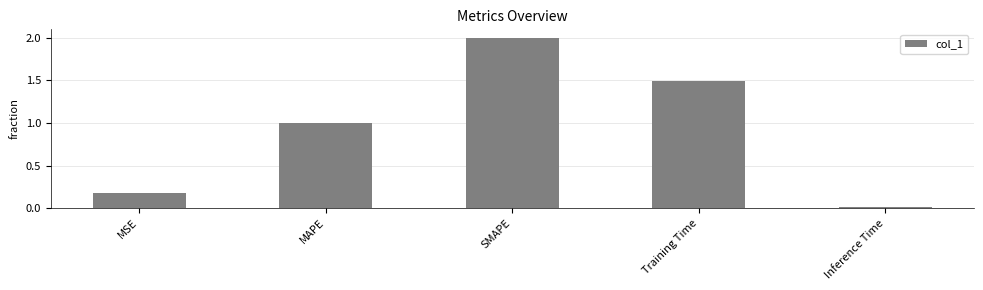

List the labels in order of value, smallest first.

Inference Time, MSE, MAPE, Training Time, SMAPE